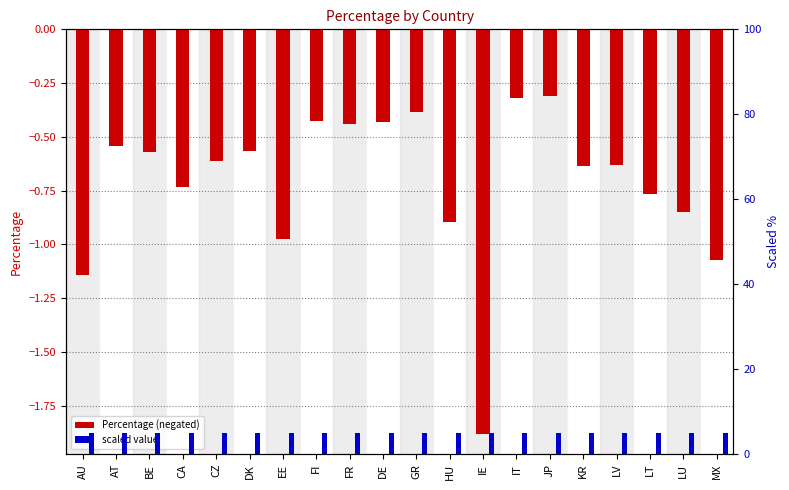

Which label corresponds to the largest value in the chart?

AU